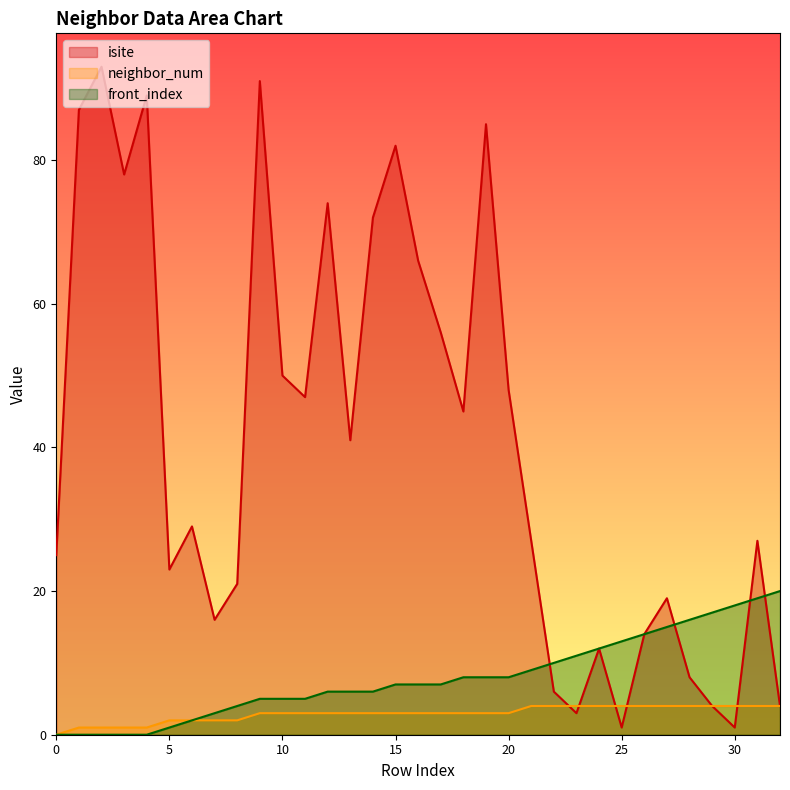

The front_index series shows 20 at 32. True or false?

True